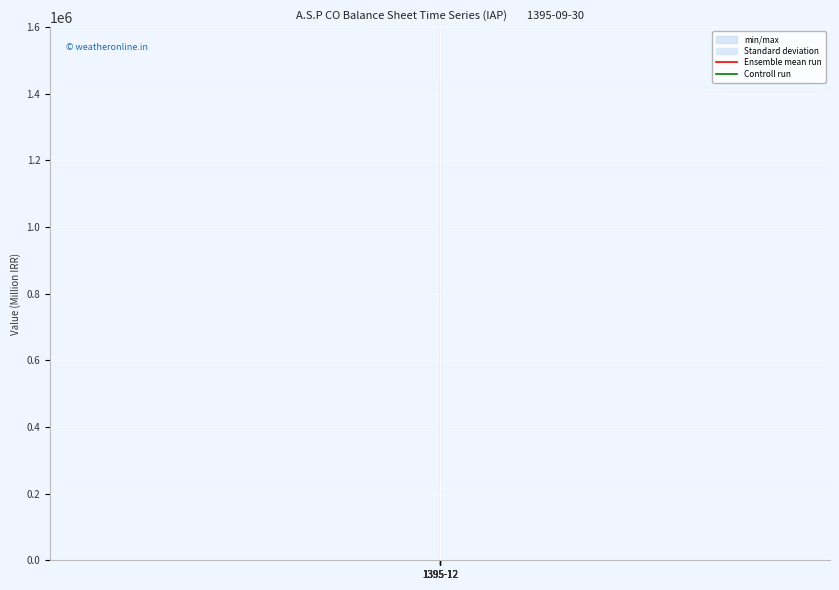

True or false: Controll run and Ensemble mean run cross at least once.

False